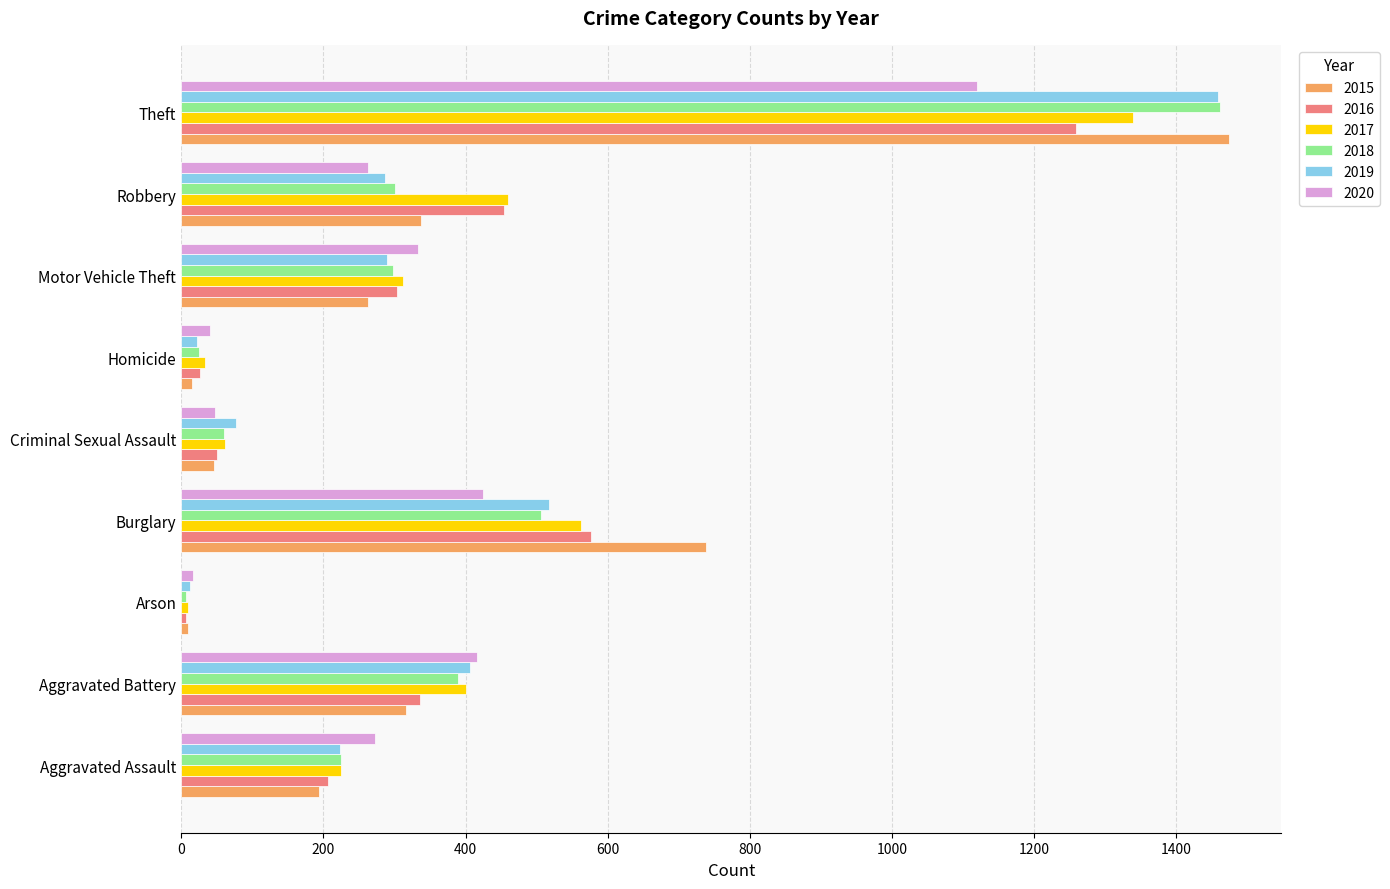

At which label is 2016 closest to 633?

Burglary